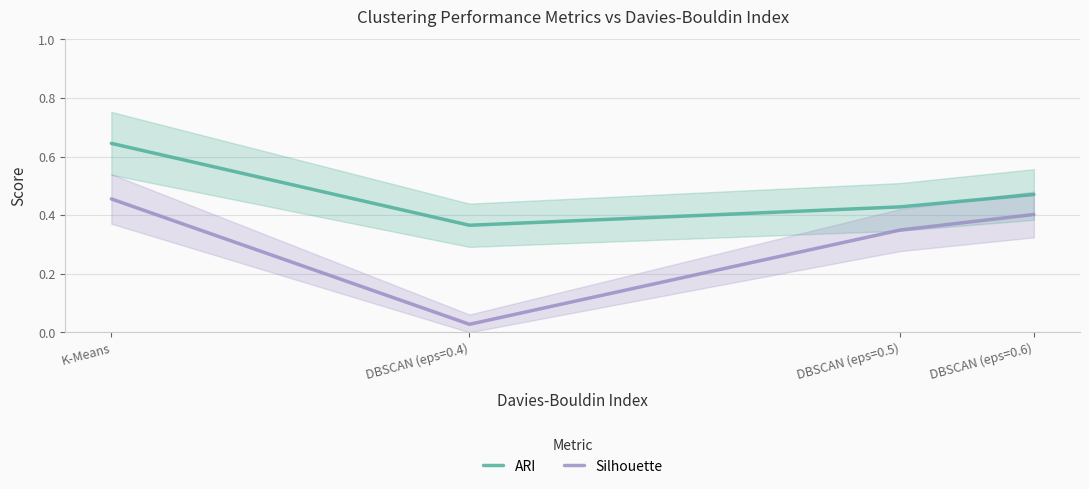

Which series has the widest spread of values?

Silhouette